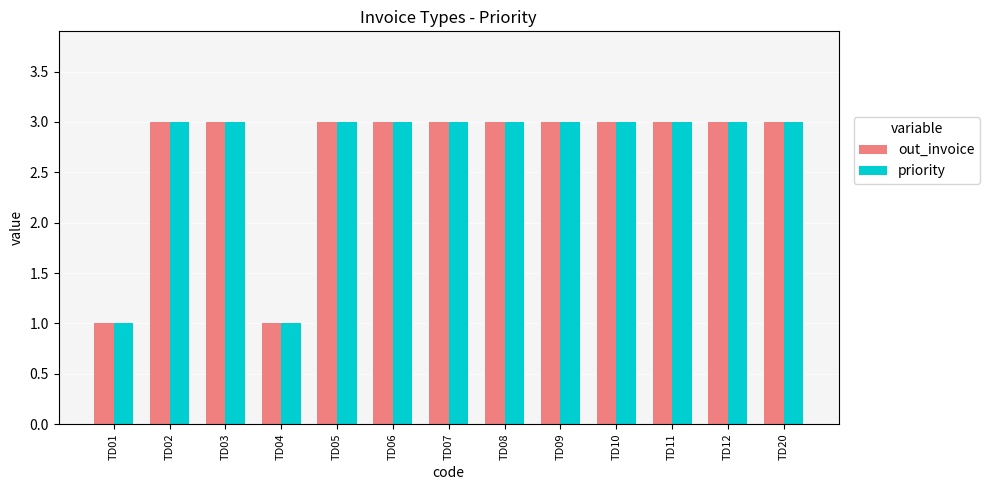

What is the maximum value shown in the chart?

3